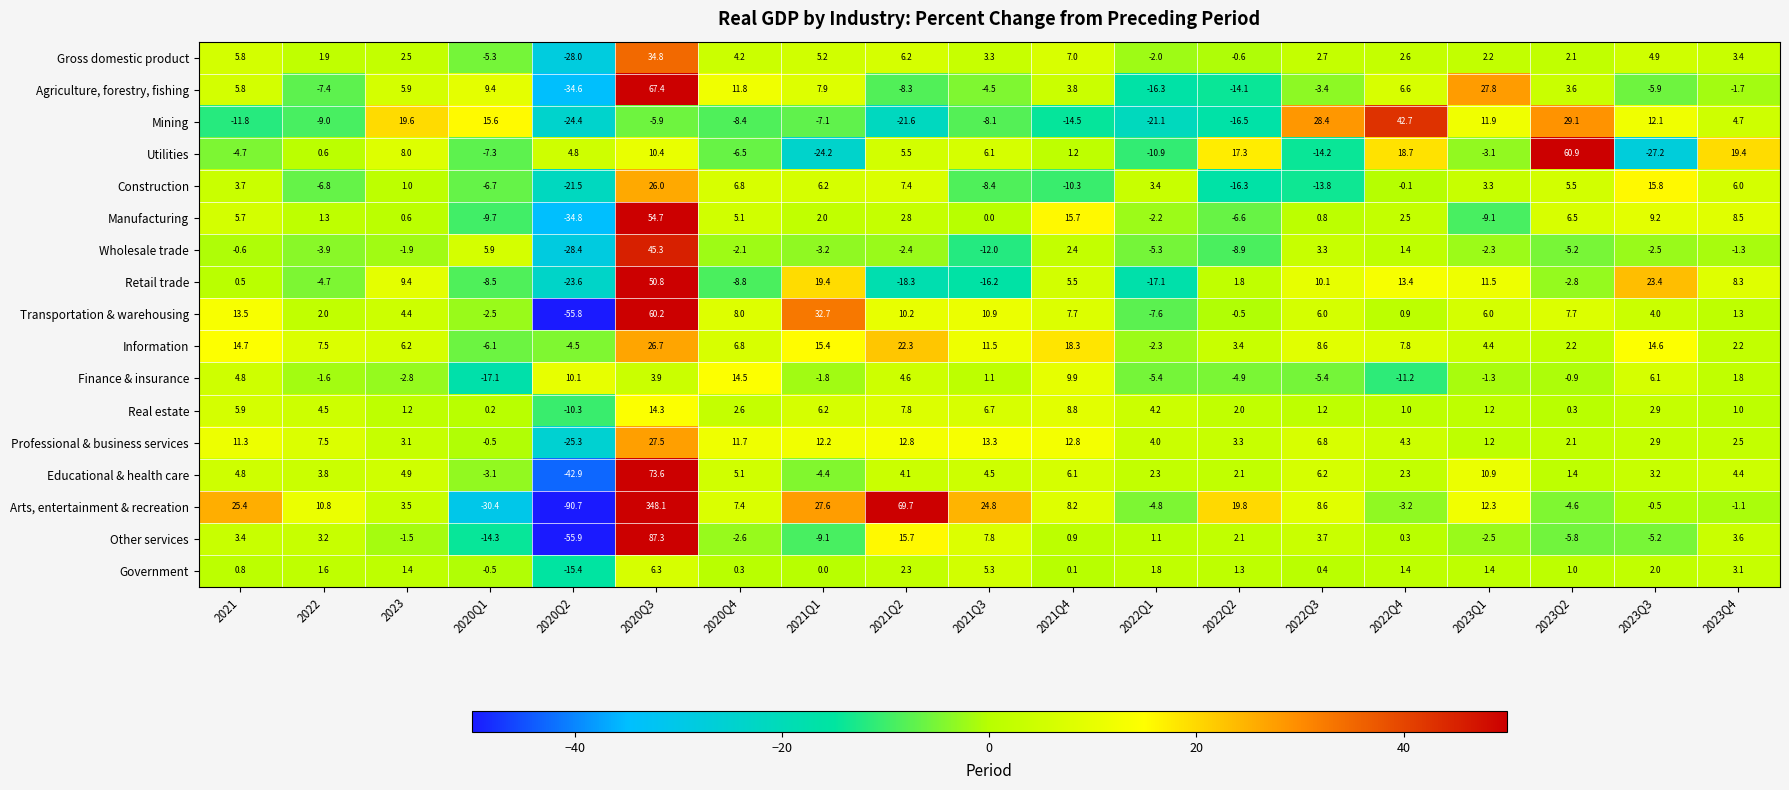

What is the sum of all Information values?

159.7